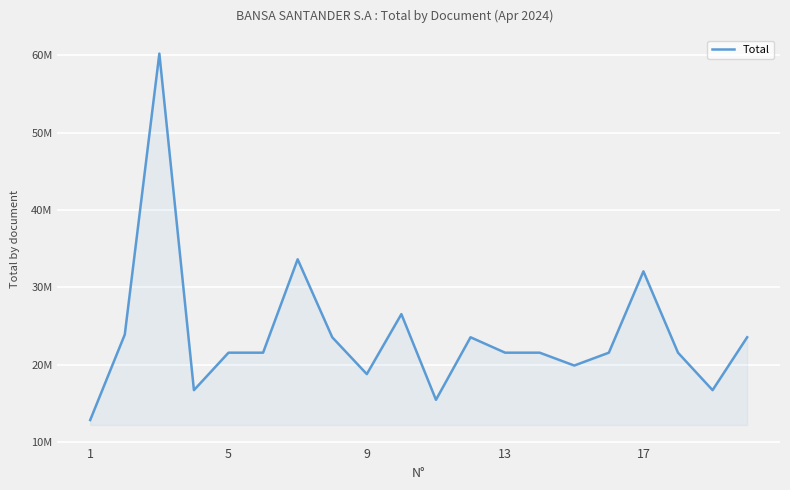

Is this an area chart (filled region under the line)?

Yes